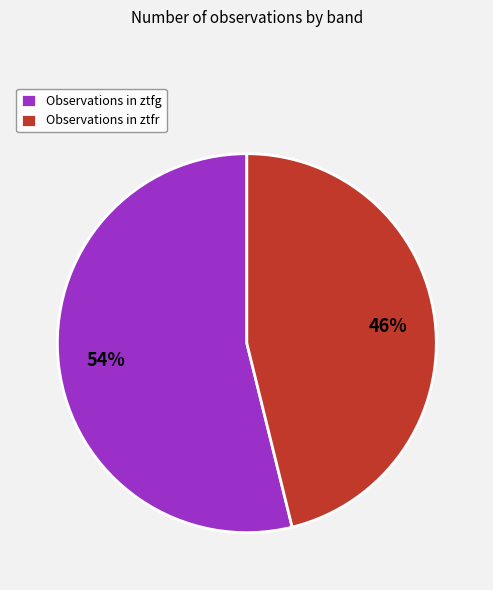

Rank the categories by value from lowest to highest.

Observations in ztfr, Observations in ztfg